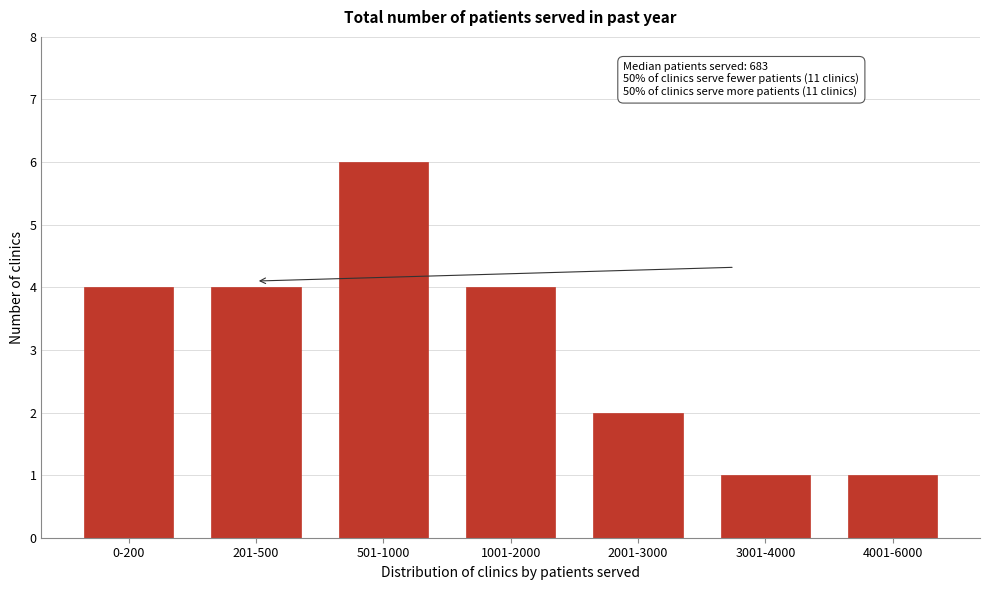

Reading right to left, extract all data points from this chart.

4001-6000=1	3001-4000=1	2001-3000=2	1001-2000=4	501-1000=6	201-500=4	0-200=4